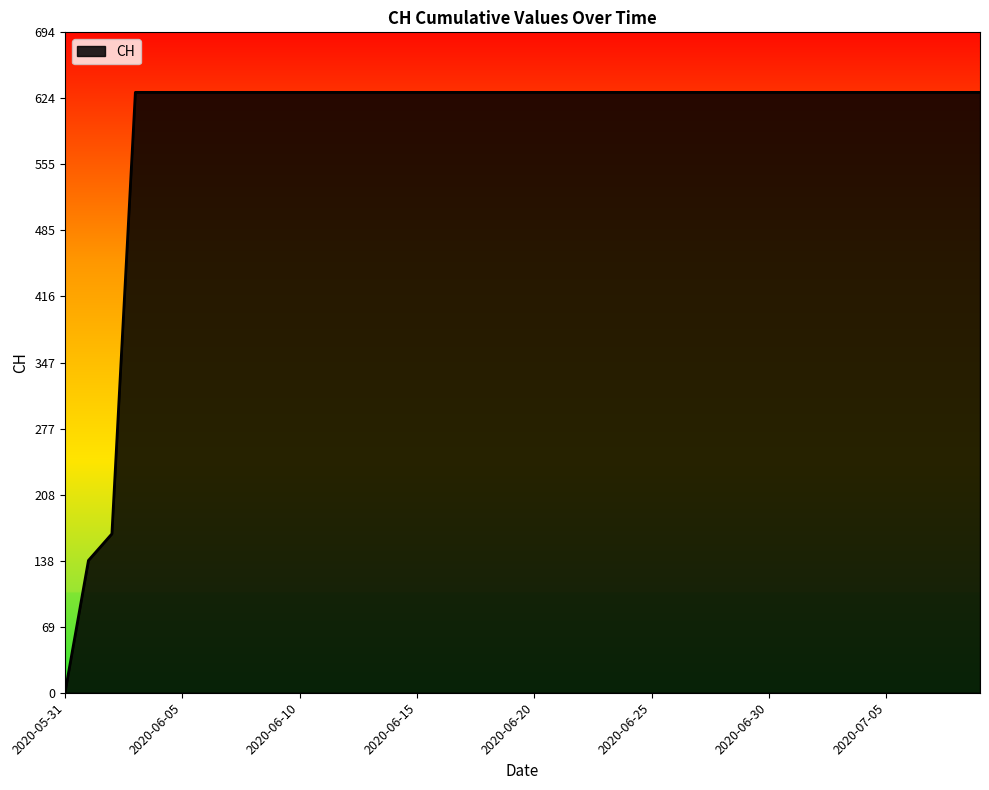

How many lines are shown in the chart?

1